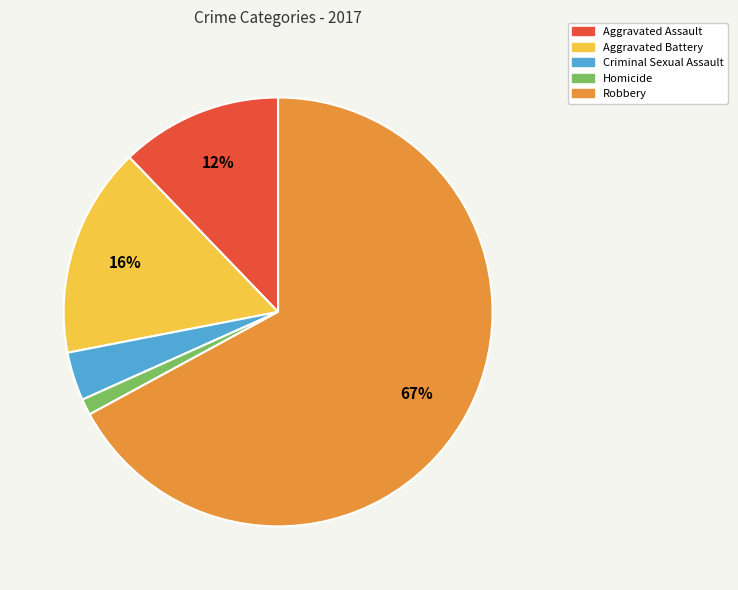

Is it true that Aggravated Battery is 16% of the pie?

True